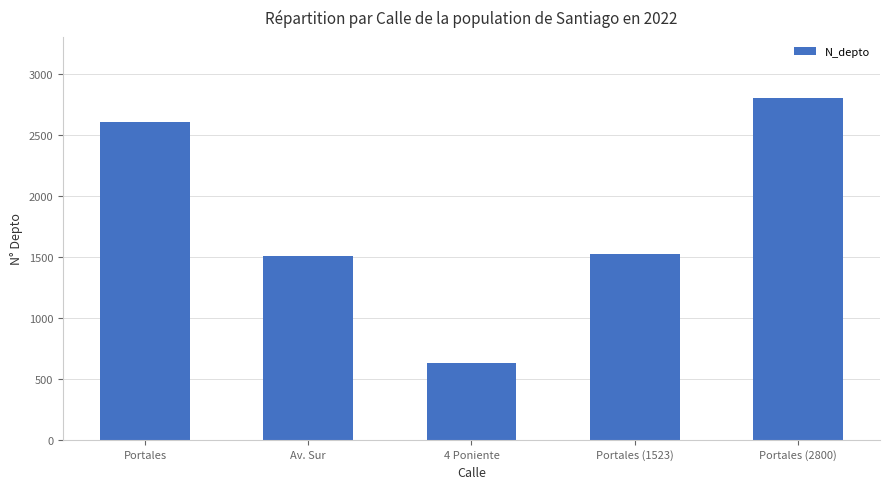

What is the label of the 4th bar from the left?

Portales (1523)